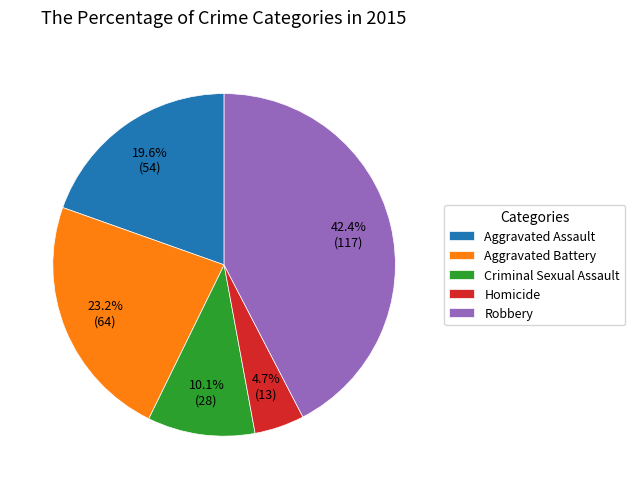

What is the ratio of the value at Robbery to the value at Aggravated Battery?

1.8